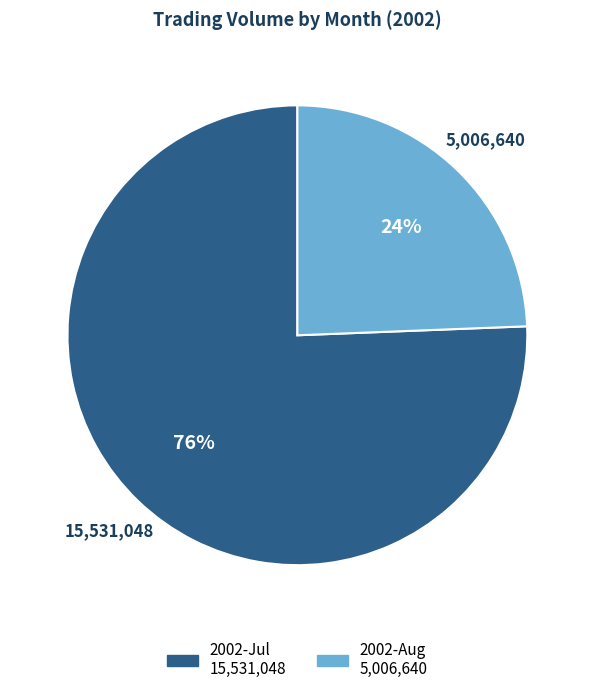

To the nearest percent, what is the average slice percentage?

50%